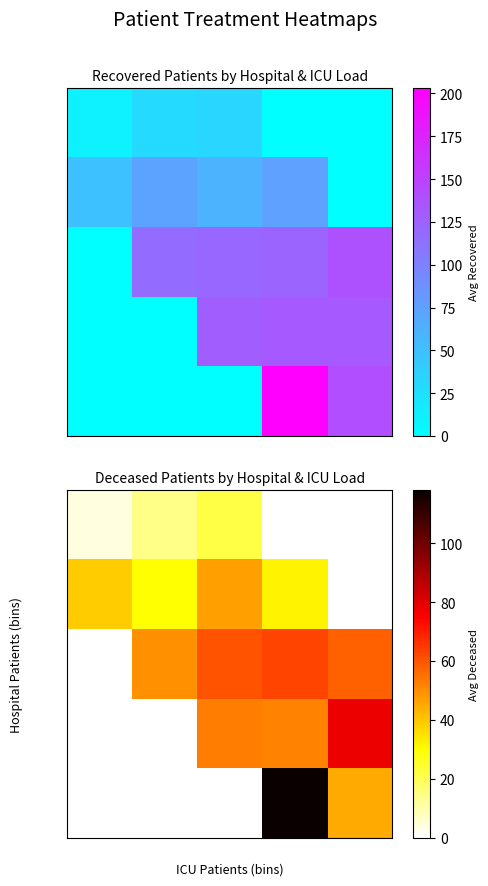

What is the difference between the highest and lowest values at 10-14?

60.0